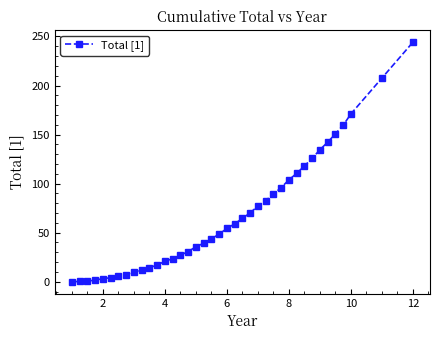

What is the difference between the second highest and second lowest values?

207.4